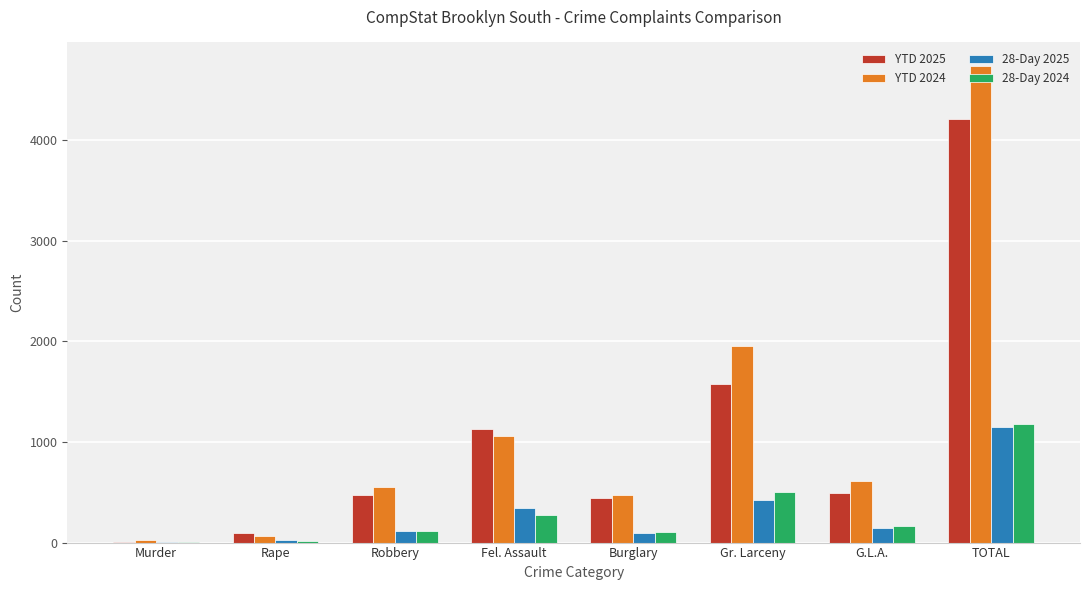

Is the value of YTD 2025 at Burglary greater than the value of 28-Day 2024 at Rape?

Yes